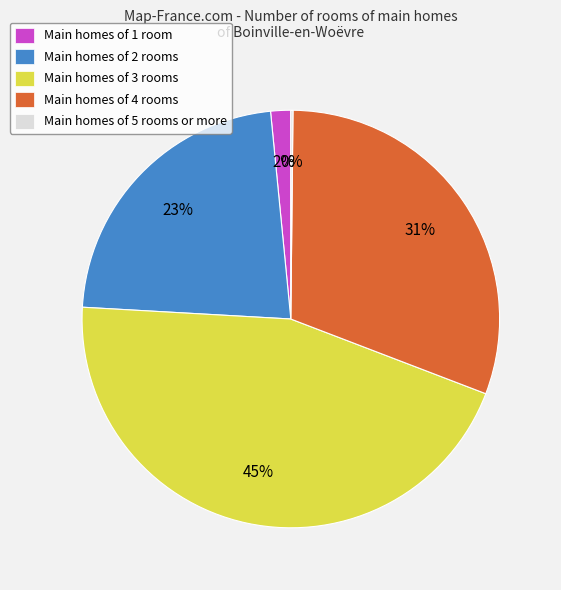

What percentage is the Main homes of 2 rooms slice, to the nearest percent?

23%